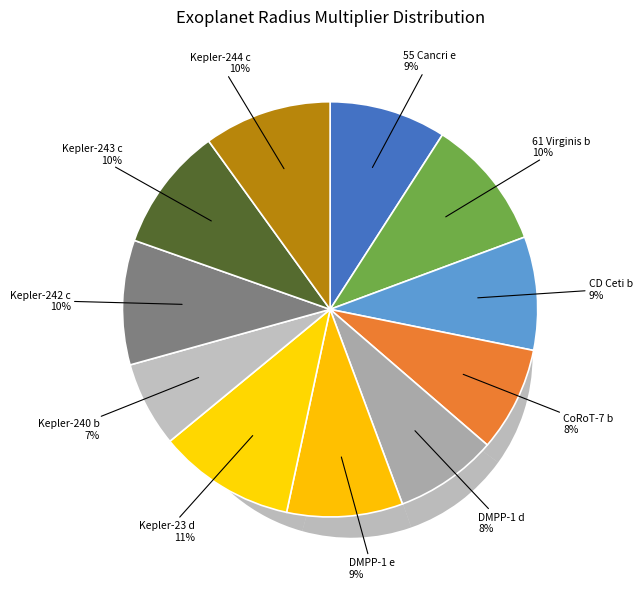

To the nearest percent, what is the difference between the Kepler-244 c and CoRoT-7 b slice percentages?

2%